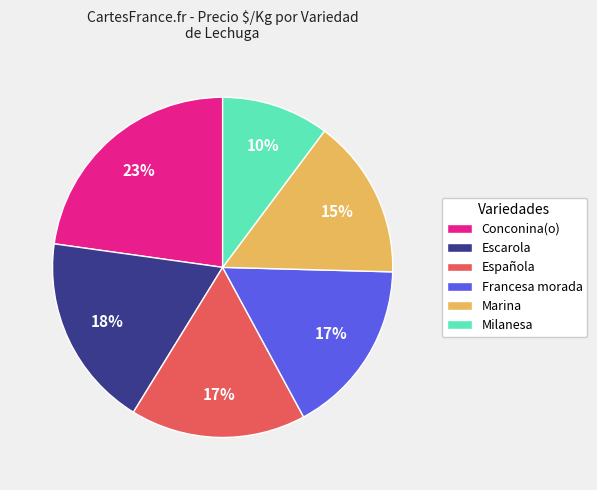

Is Española the majority of the pie?

No